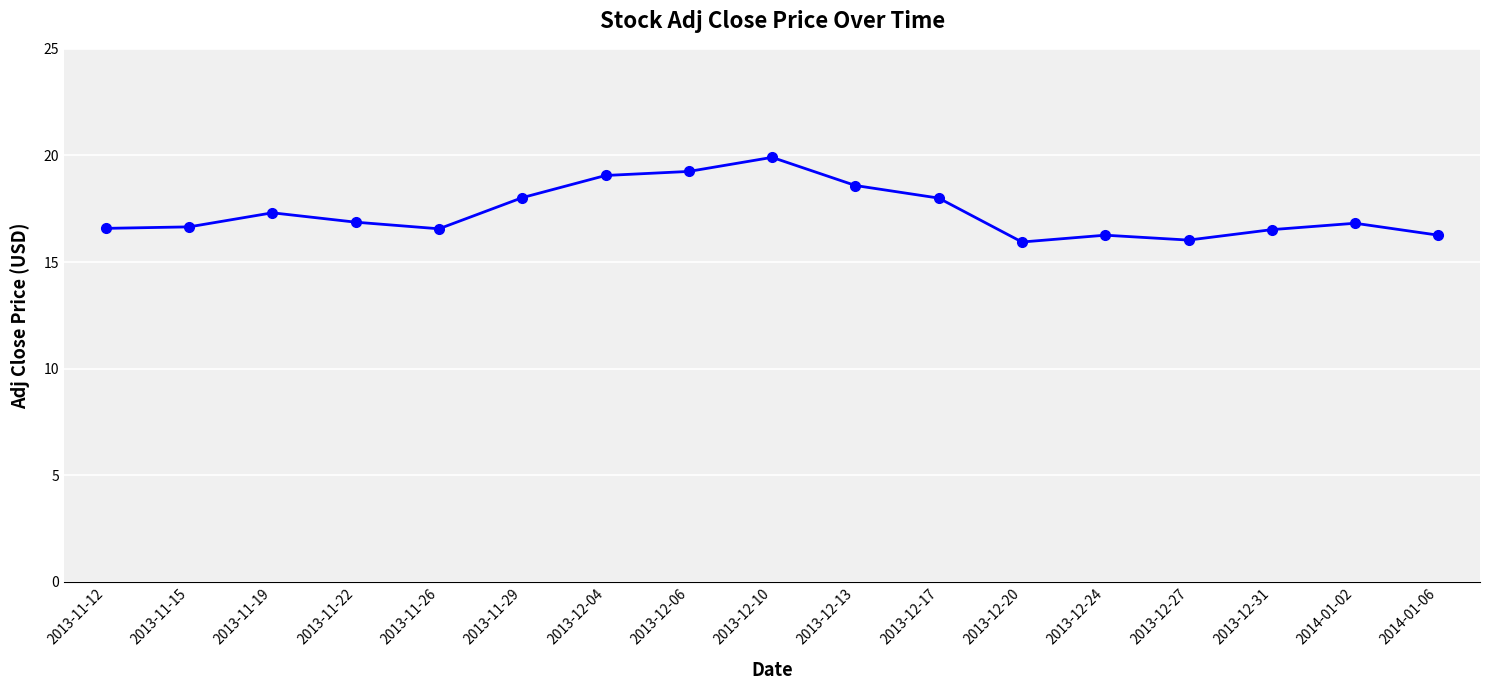

What is the minimum value shown in the chart?

15.9